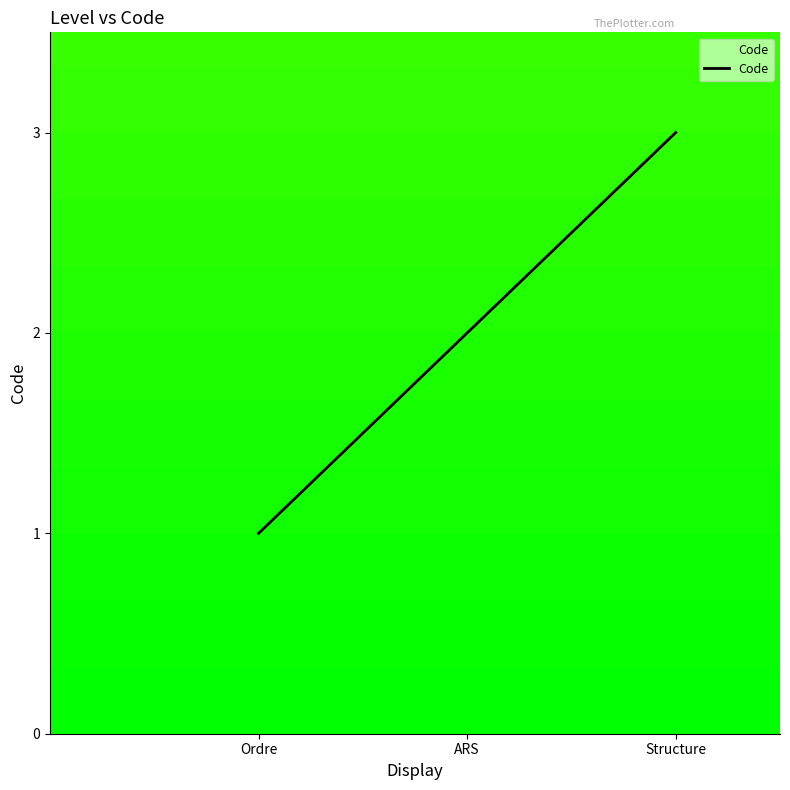

What is the change in value from ARS to Structure?

+1